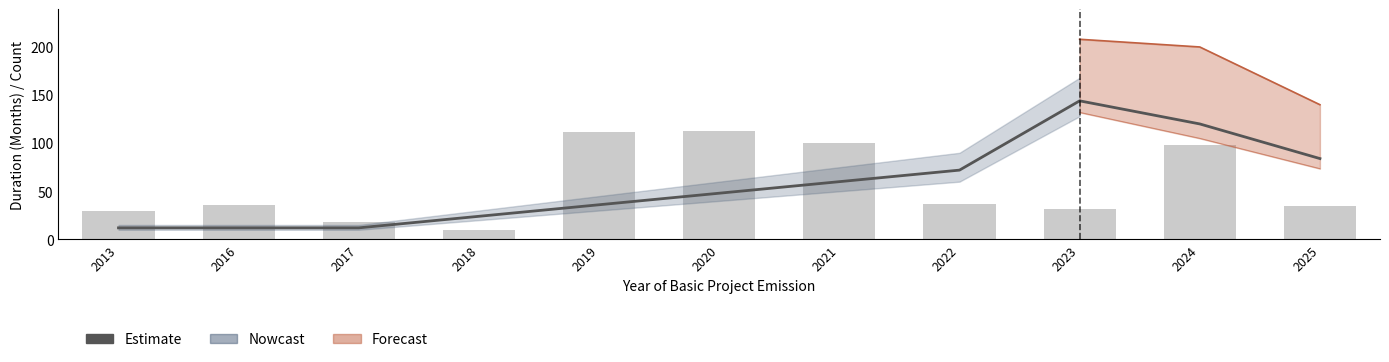

Reading left to right, what are all the values shown in this chart?

12	12	12	24	36	48	60	72	144	120	84